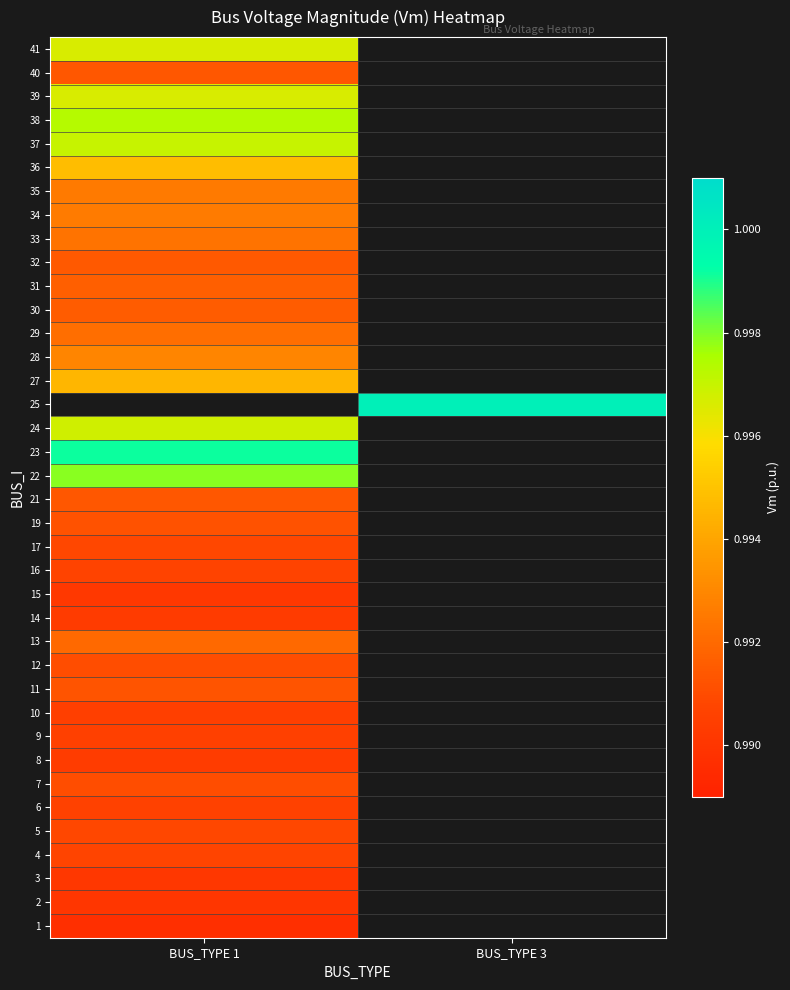

How many data points does each series have?

2